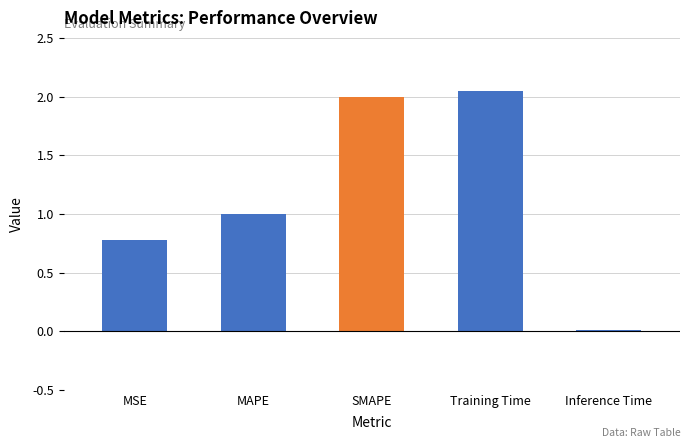

The value at SMAPE is 1.0. True or false?

False